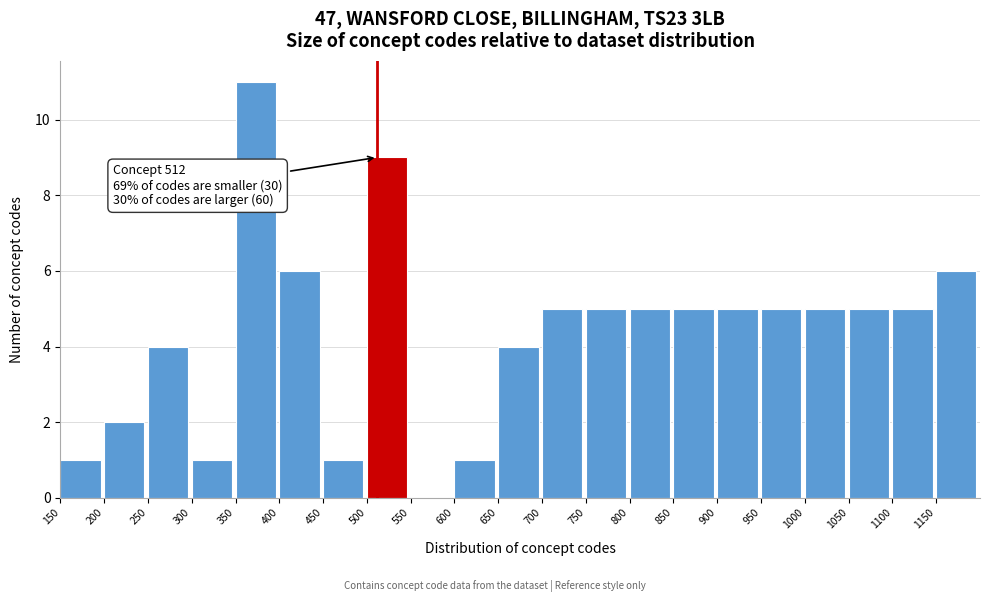

Over which range of the x-axis is the bar tallest?

350 to 400